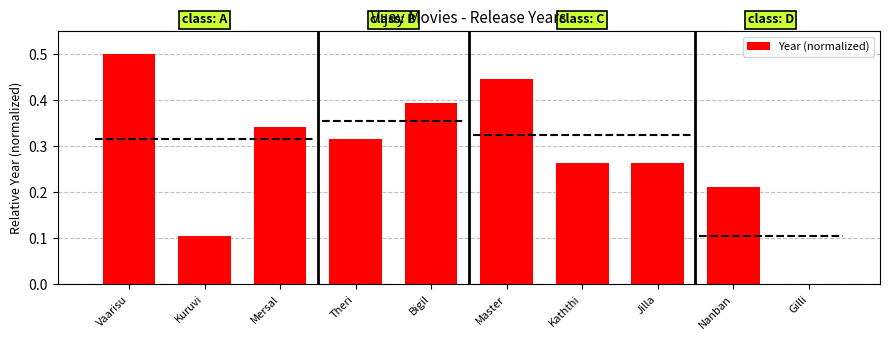

List the labels in order of value, smallest first.

Gilli, Kuruvi, Nanban, Kaththi, Jilla, Theri, Mersal, Bigil, Master, Vaarisu